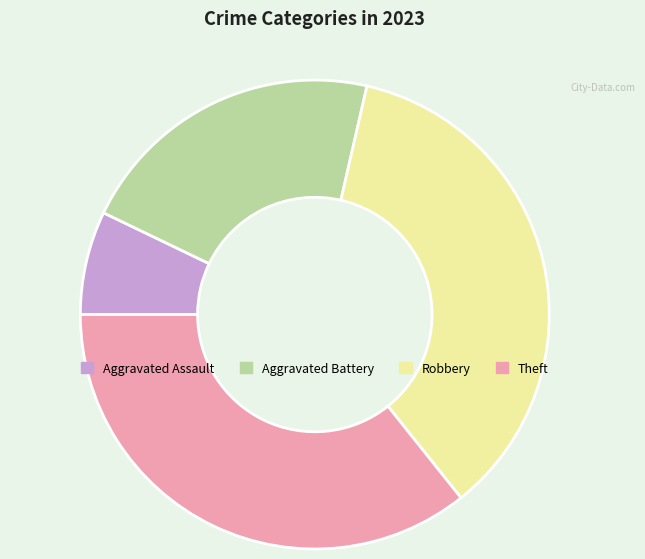

Is the sum of Aggravated Assault and Aggravated Battery greater than half?

No